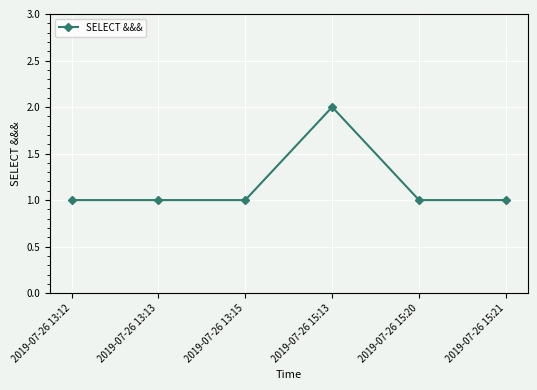

True or false: the data shows 1 at 2019-07-26 13:13.

True